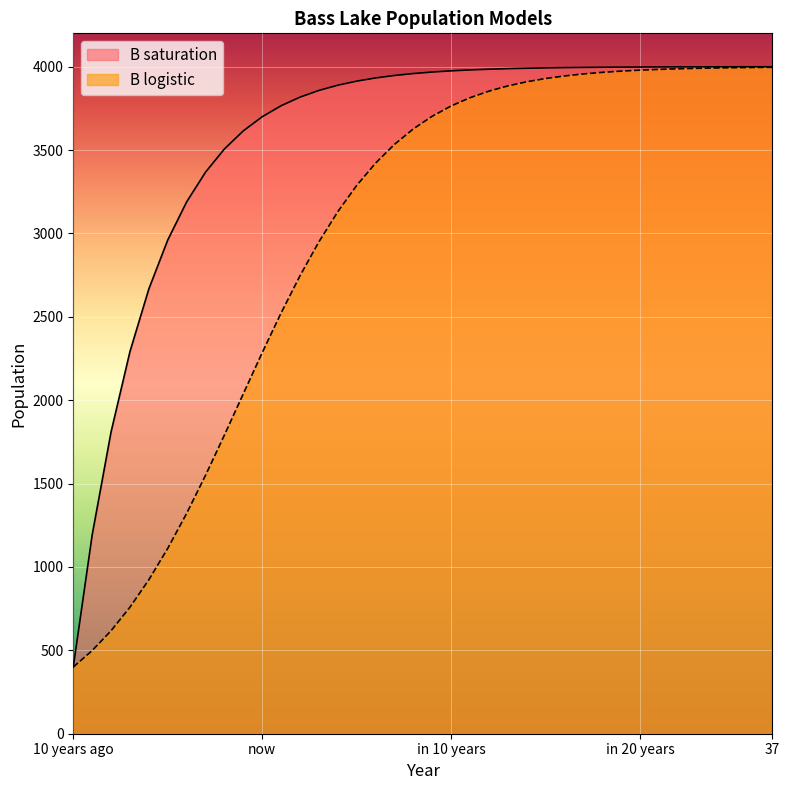

At how many categories does at least one series exceed 2382?

34